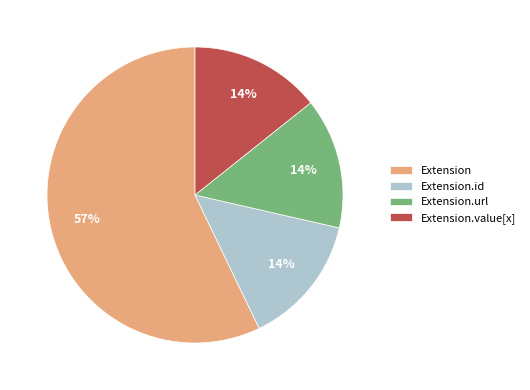

What is the ratio of the value at Extension.url to the value at Extension.value[x]?

1.0